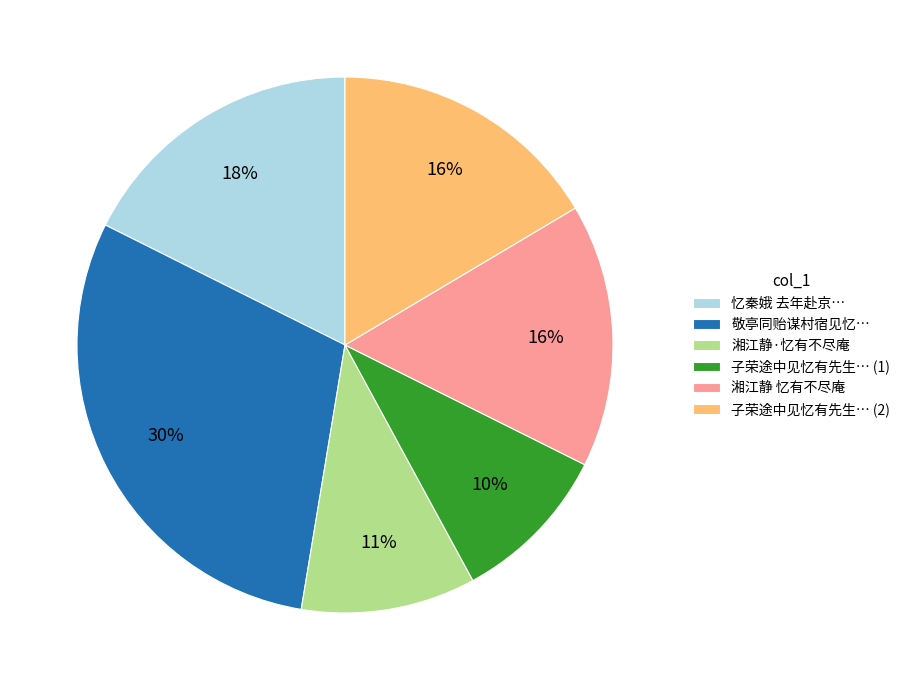

To the nearest percent, what is the difference between the largest and smallest slice percentages?

20%